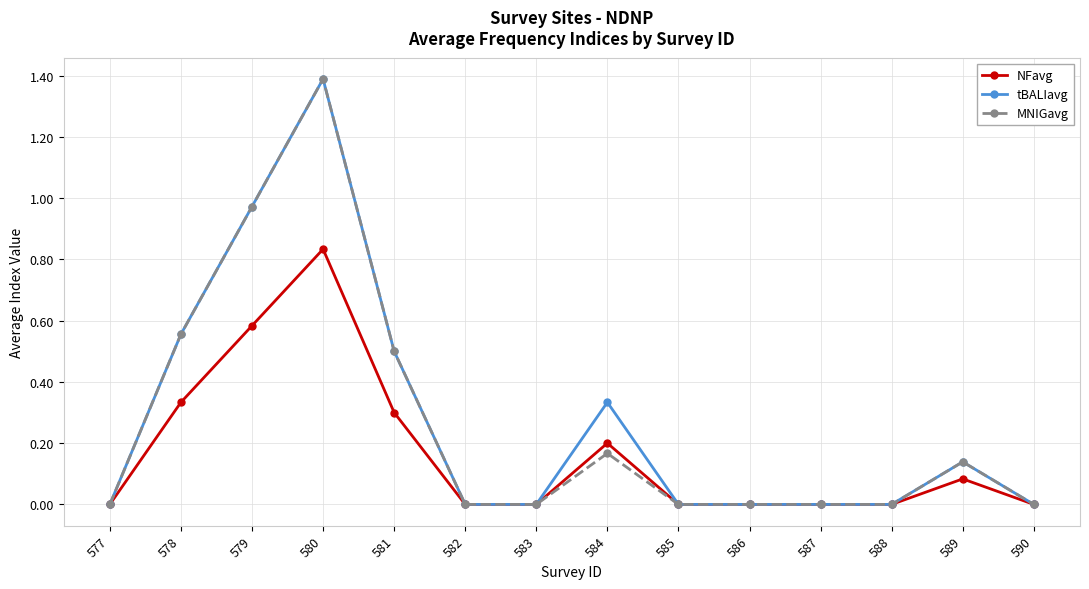

Is the value of MNIGavg at 586 greater than the value of NFavg at 578?

No